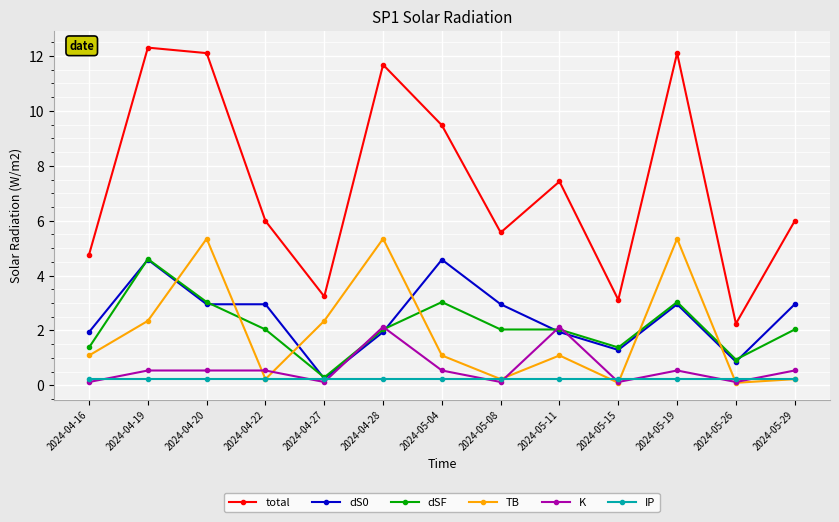

Which series changed the most between 2024-04-16 and 2024-04-19?

total